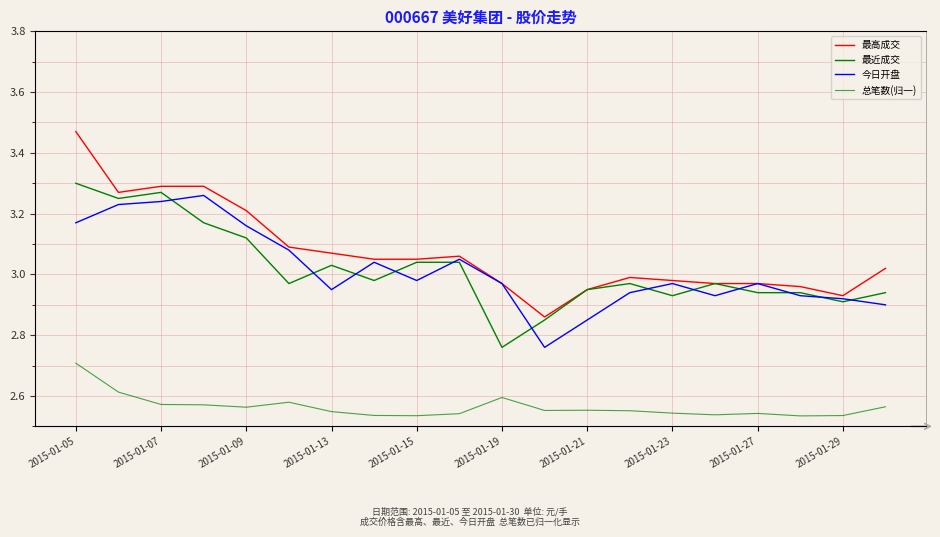

True or false: 最高成交 and 今日开盘 intersect in this chart.

False